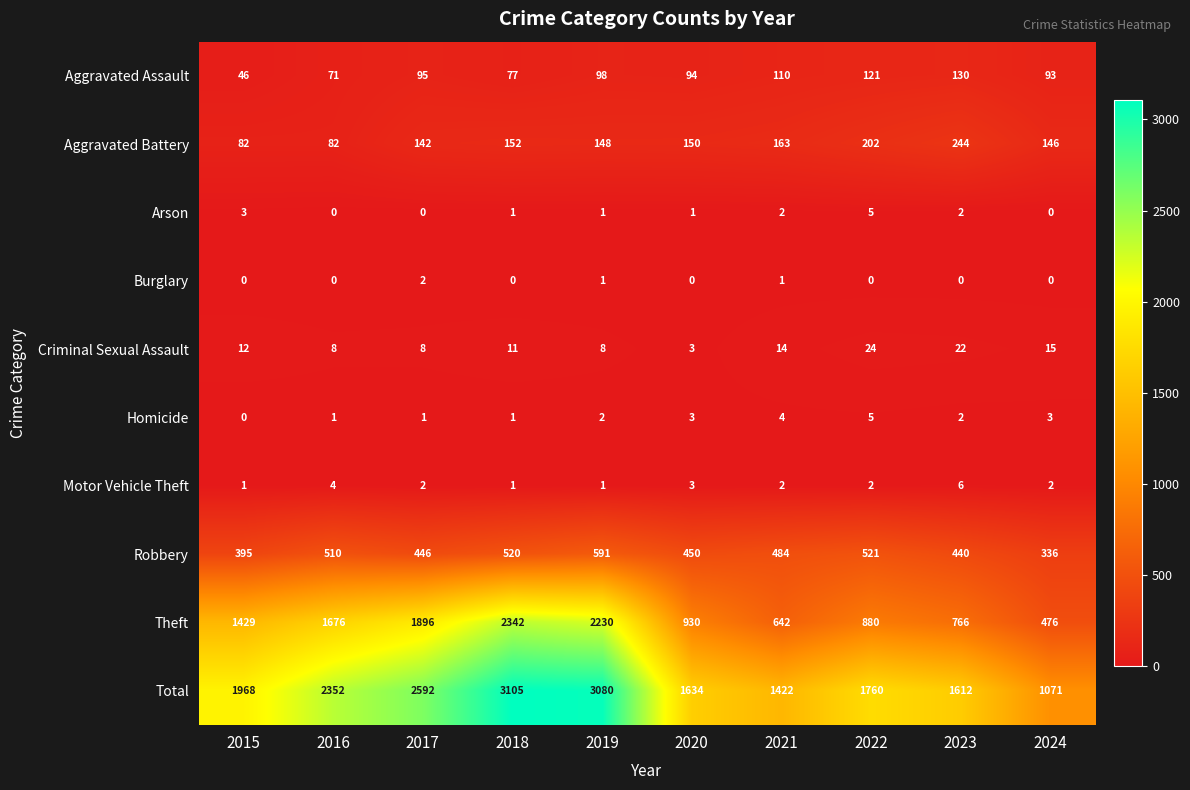

What is the lowest value of the Criminal Sexual Assault series?

3